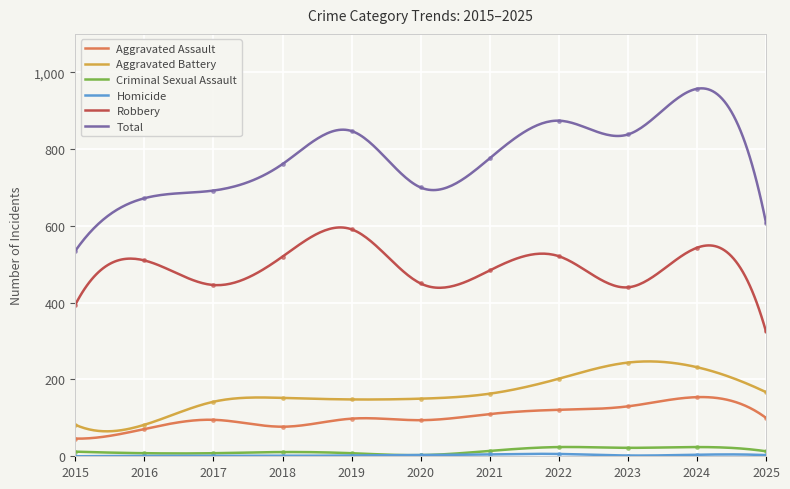

What is the value of the Aggravated Battery point at the 11th from the left?

167